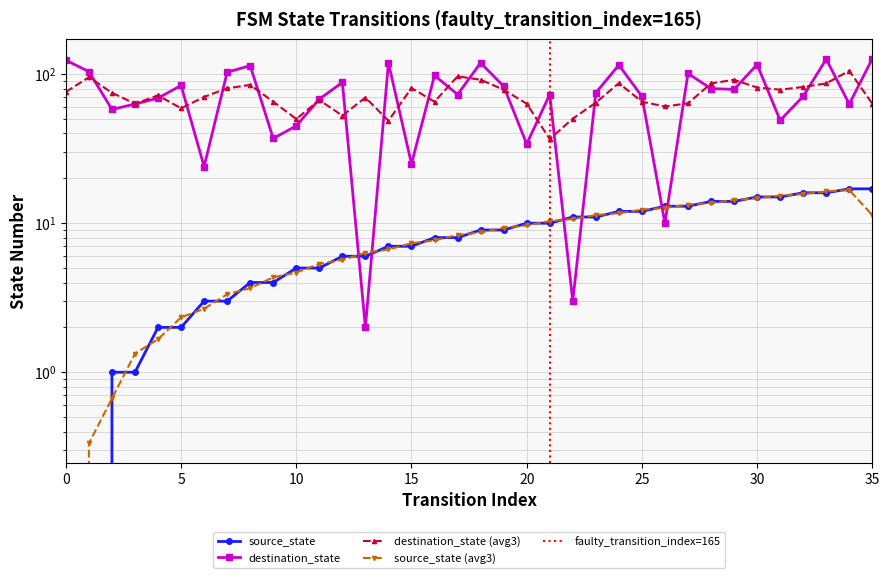

Which series has the widest spread of values?

destination_state